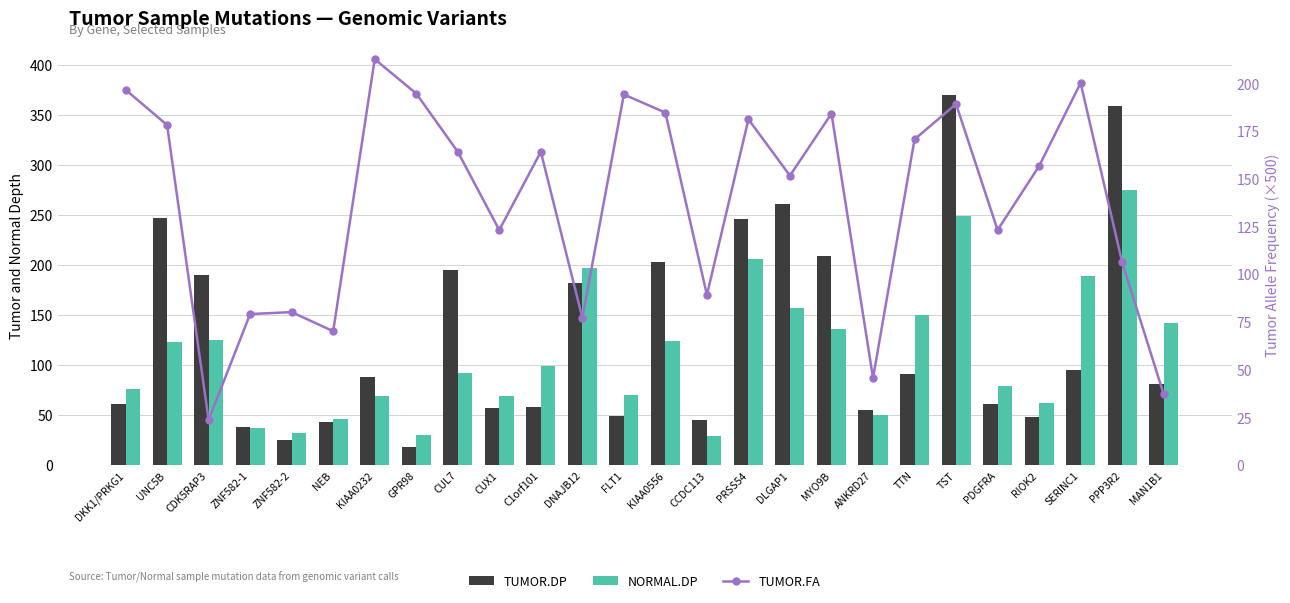

Rank the series by their average value, from lowest to highest.

NORMAL.DP, TUMOR.DP, TUMOR.FA